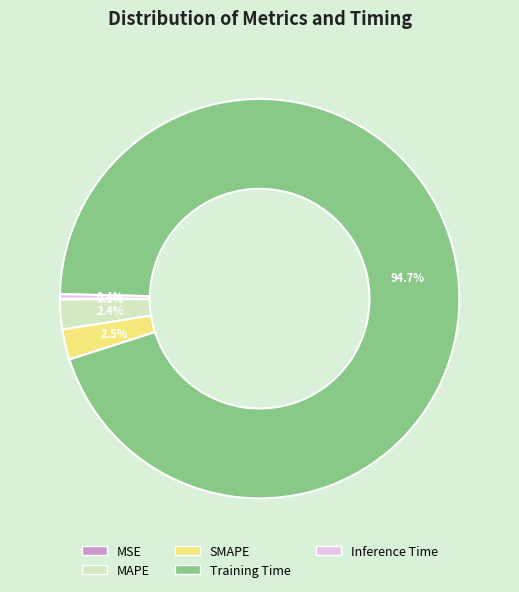

Which slice is the largest?

Training Time